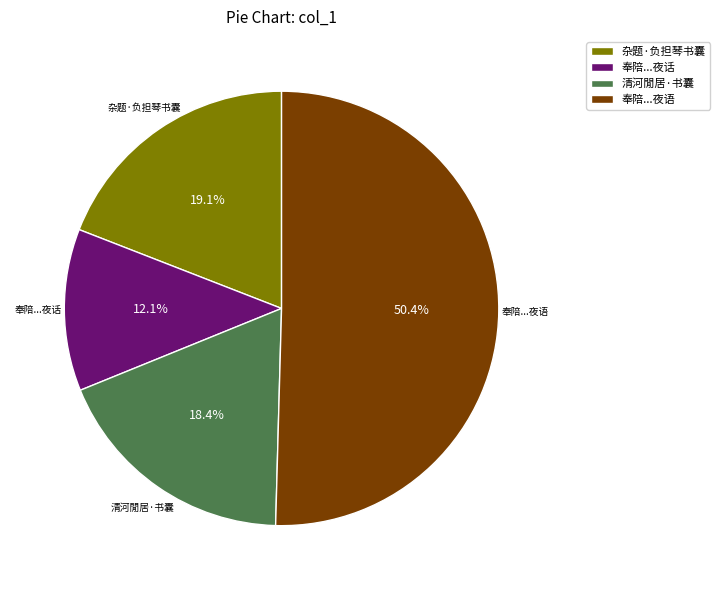

How many segments does this pie chart have?

4